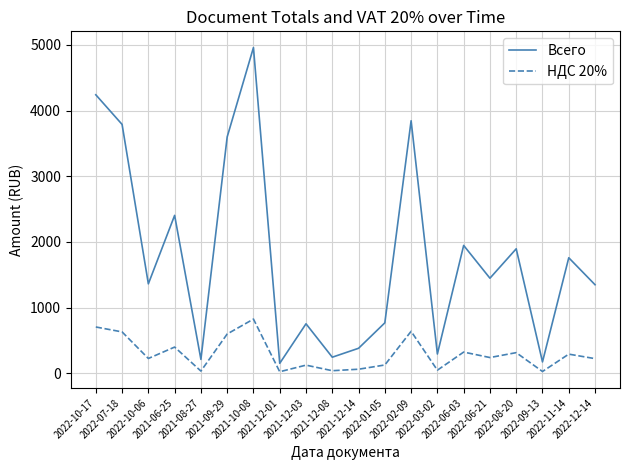

Is it true that НДС 20% equals 125.8 at 2021-12-03?

True